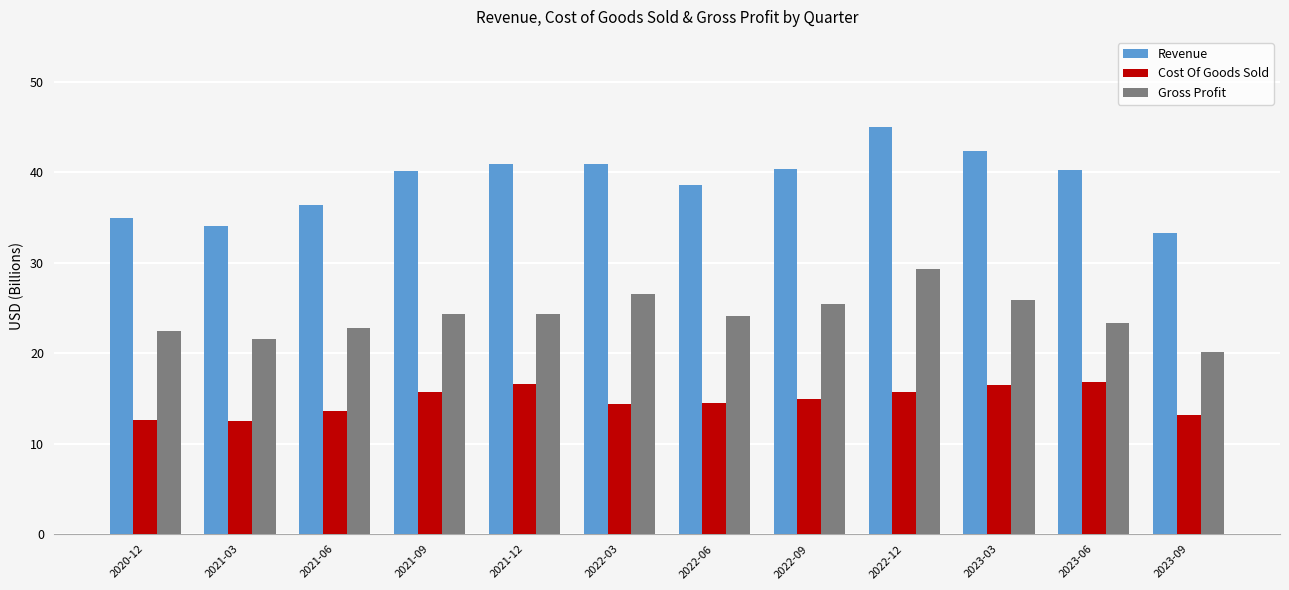

What is the total value across all series at 2021-12?

82.0